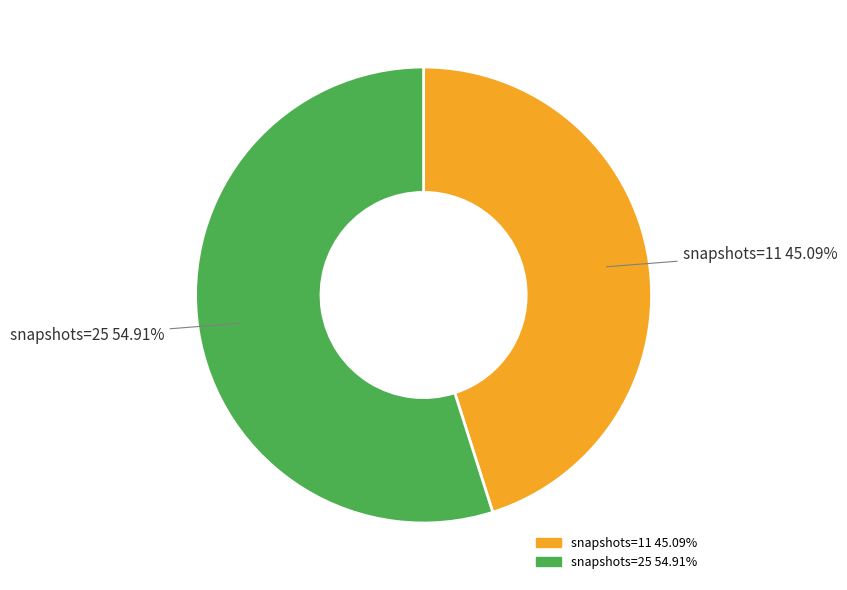

What is the smallest slice in the pie chart?

snapshots=11